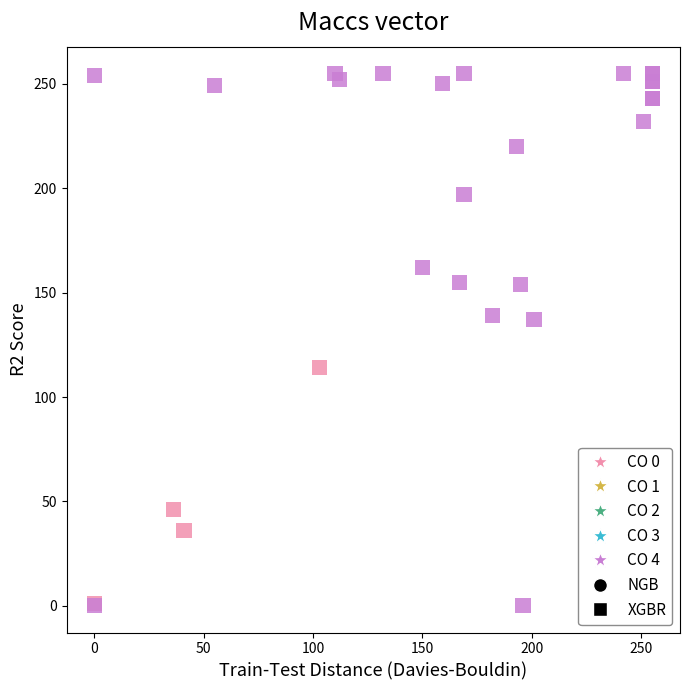

Which series has the widest spread of Y values?

CO 4